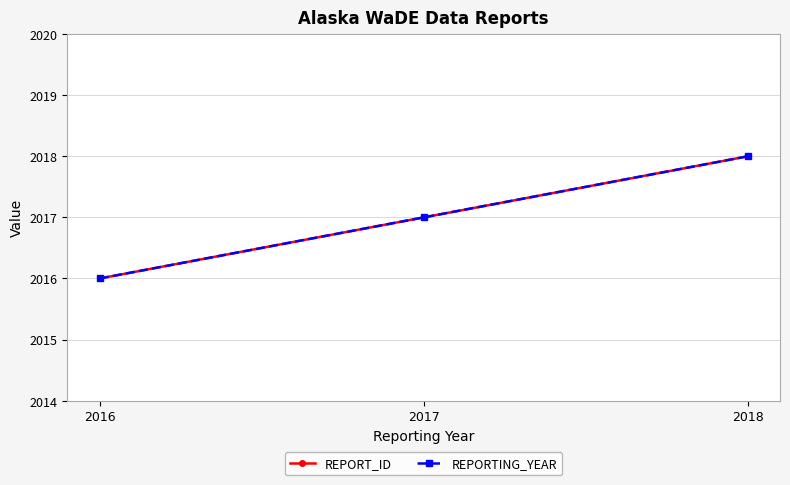

Does the chart have visible grid lines?

Yes